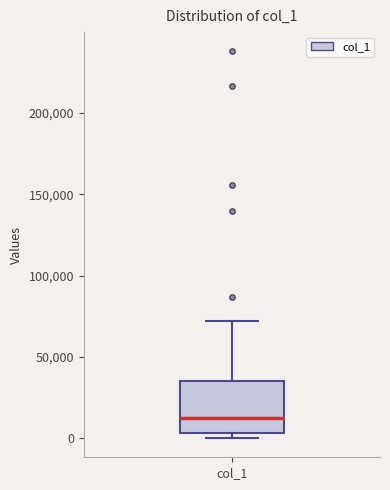

Transcribe this box plot: give where the median line is, the range the box spans, and where the two whiskers end, as read against the y-axis. The values are not printed on the chart, so give them approximately, as read against the axis.

median 10000, box 5000 to 35000, whiskers 0 to 70000